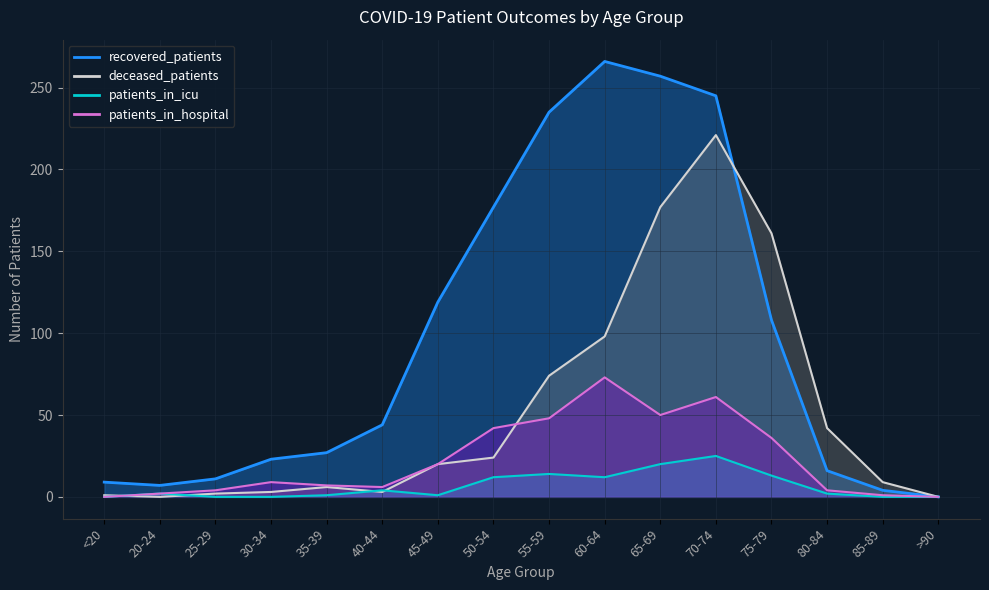

The value of recovered_patients at 30-34 is 23. True or false?

True